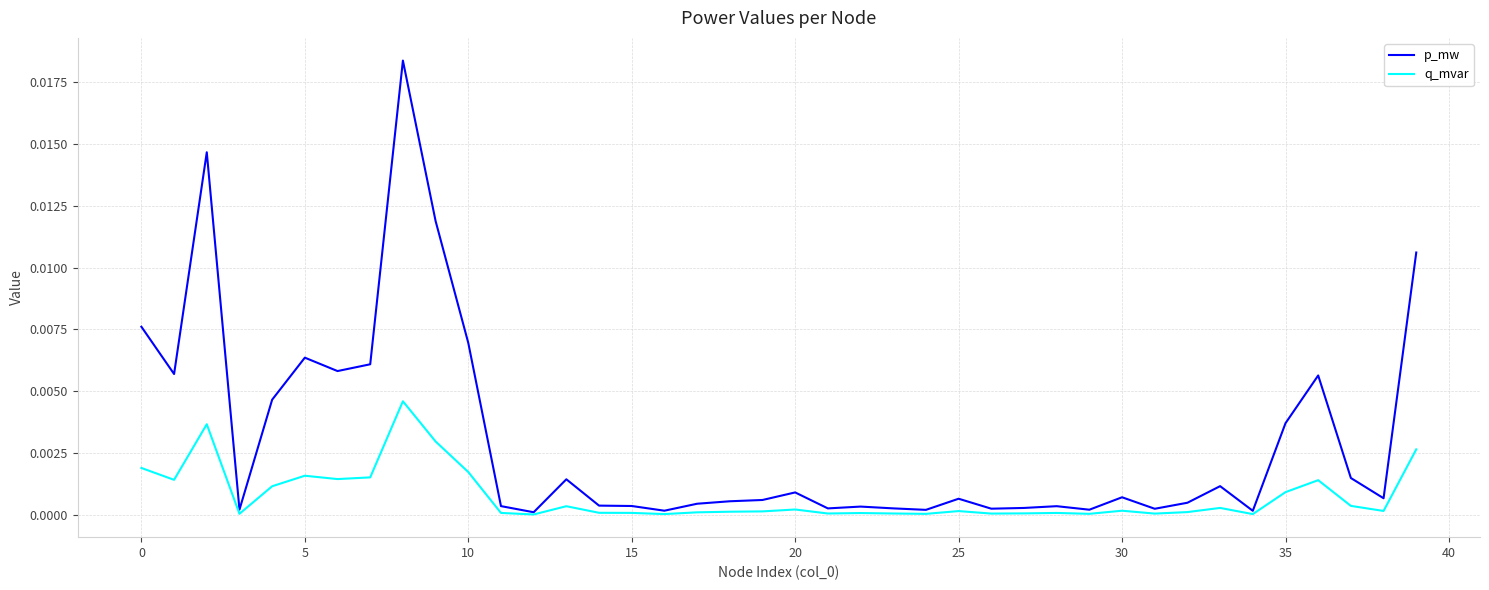

How many series are shown in this chart?

2